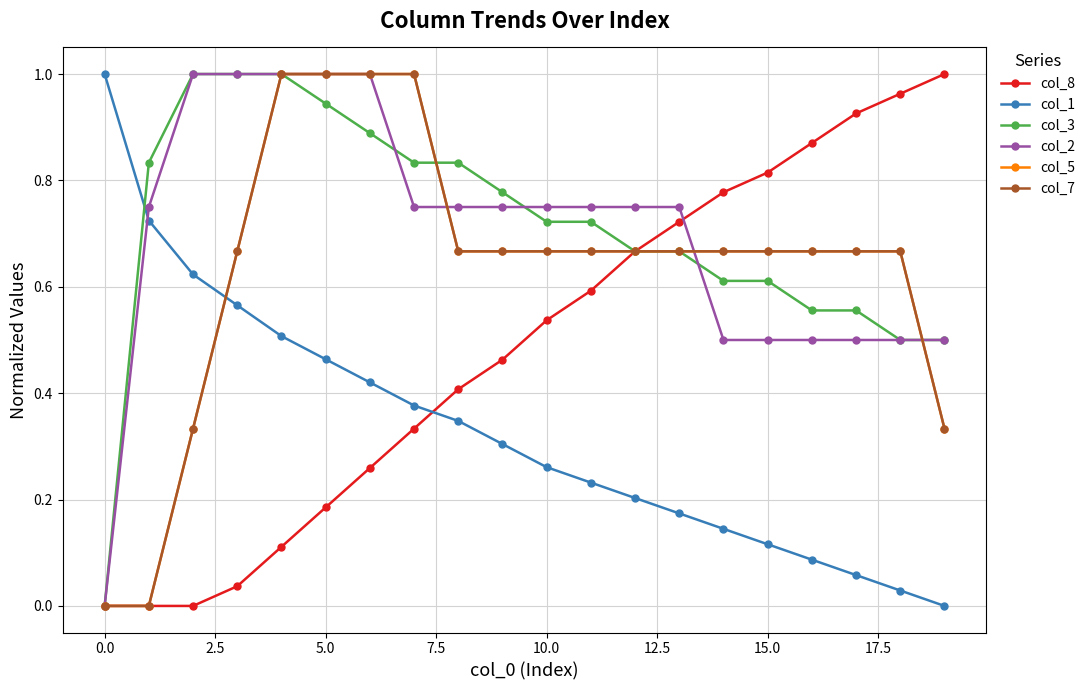

Reading right to left, what are all the values shown in this chart?

col_8: 1.0	1.0	0.9	0.9	0.8	0.8	0.7	0.7	0.6	0.5	0.5	0.4	0.3	0.3	0.2	0.1	0.0	0.0	0.0	0.0
col_1: 0.0	0.0	0.1	0.1	0.1	0.1	0.2	0.2	0.2	0.3	0.3	0.3	0.4	0.4	0.5	0.5	0.6	0.6	0.7	1.0
col_3: 0.5	0.5	0.6	0.6	0.6	0.6	0.7	0.7	0.7	0.7	0.8	0.8	0.8	0.9	0.9	1.0	1.0	1.0	0.8	0.0
col_2: 0.5	0.5	0.5	0.5	0.5	0.5	0.8	0.8	0.8	0.8	0.8	0.8	0.8	1.0	1.0	1.0	1.0	1.0	0.8	0.0
col_5: 0.3	0.7	0.7	0.7	0.7	0.7	0.7	0.7	0.7	0.7	0.7	0.7	1.0	1.0	1.0	1.0	0.7	0.3	0.0	0.0
col_7: 0.3	0.7	0.7	0.7	0.7	0.7	0.7	0.7	0.7	0.7	0.7	0.7	1.0	1.0	1.0	1.0	0.7	0.3	0.0	0.0